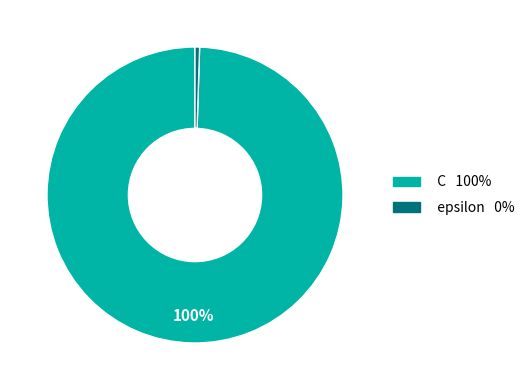

Combined, do C and epsilon account for over 50%?

Yes